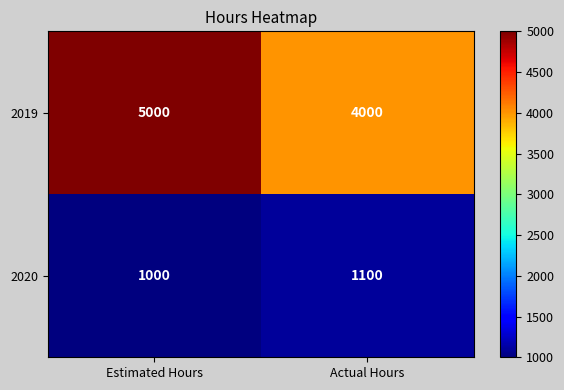

True or false: 2019 has a value of 5000 at Estimated Hours.

True